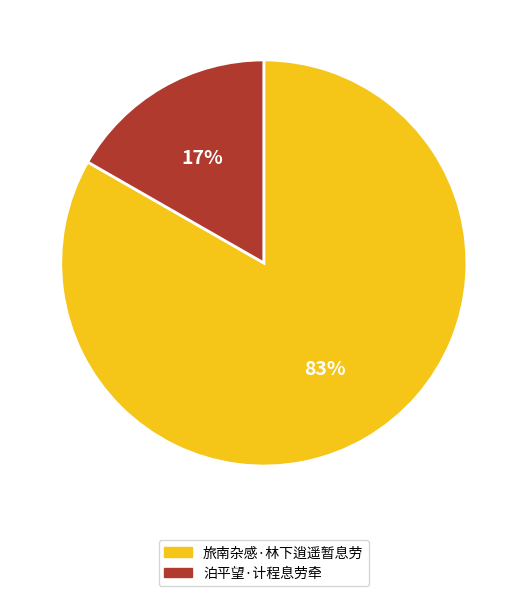

To the nearest percent, what is the combined percentage of 泊平望·计程息劳牵 and 旅南杂感·林下逍遥暂息劳?

100%